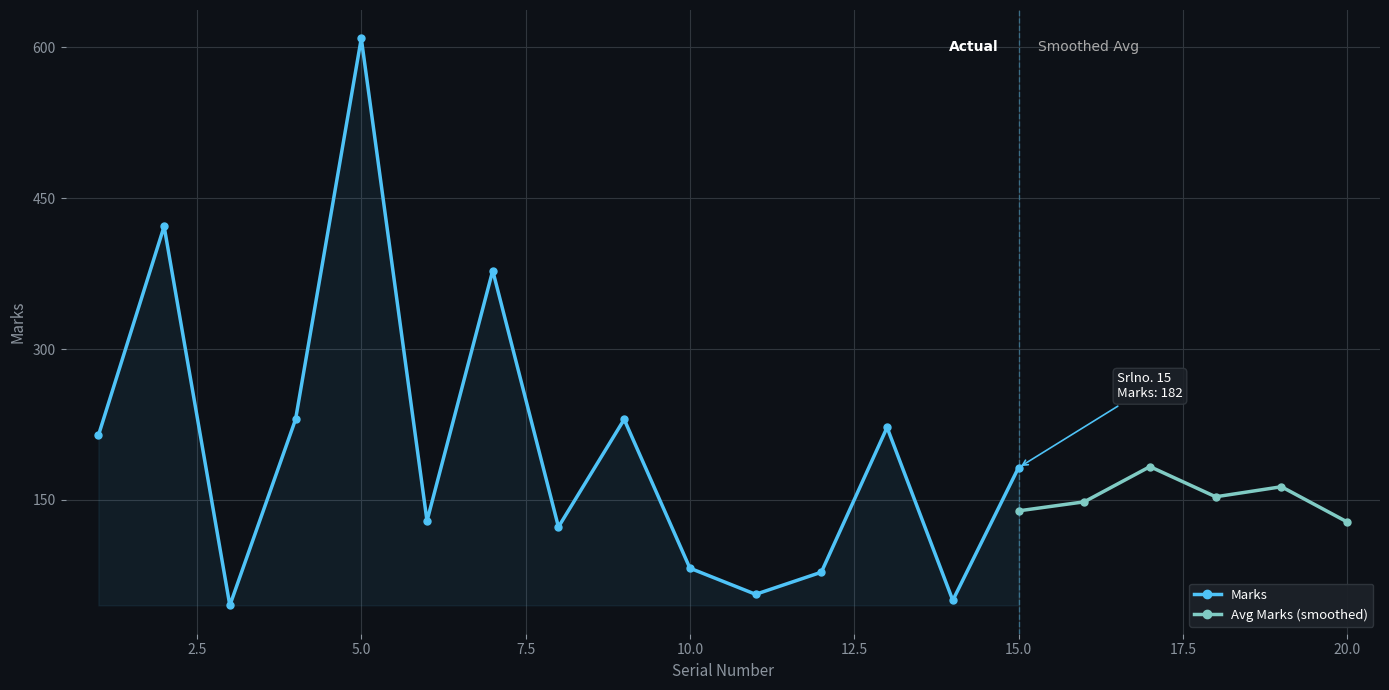

How many interior local peaks does the Marks series have?

5